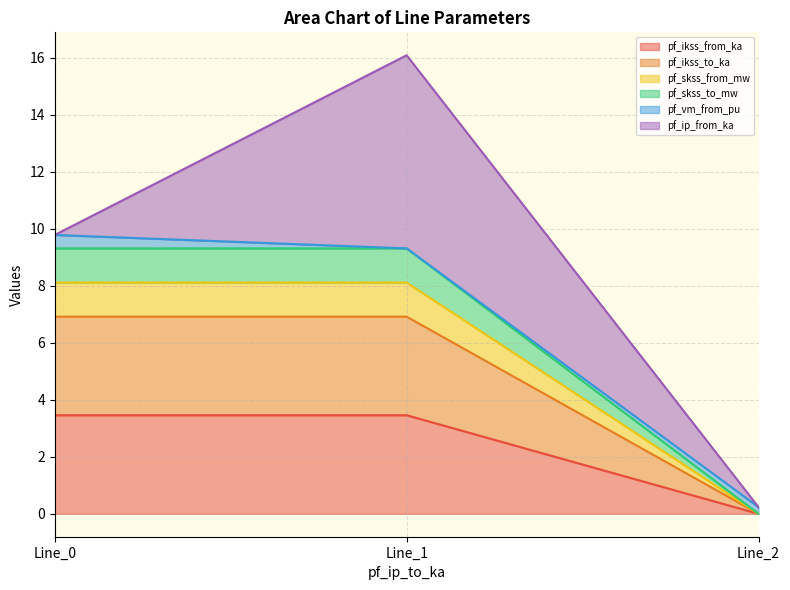

Does the chart have visible grid lines?

Yes